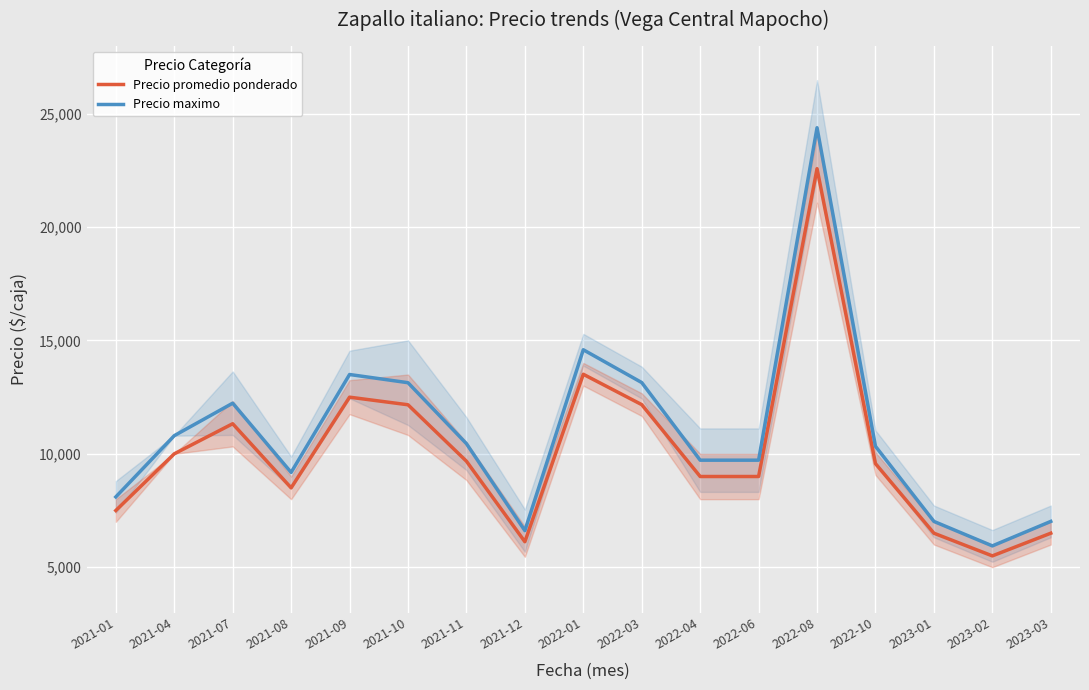

What position from the right is 2022-03?

8